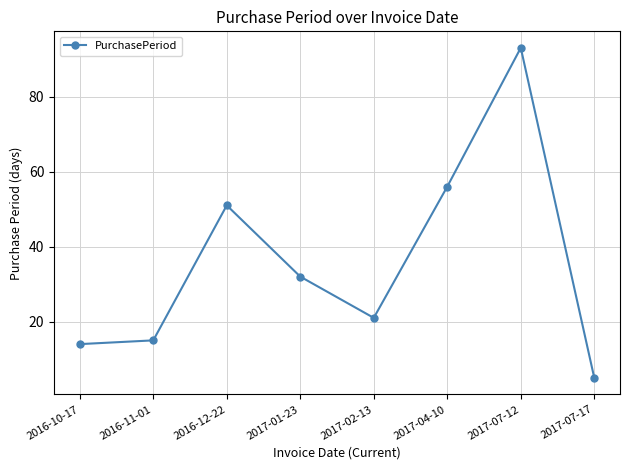

What is the value of the 4th point from the left?

32